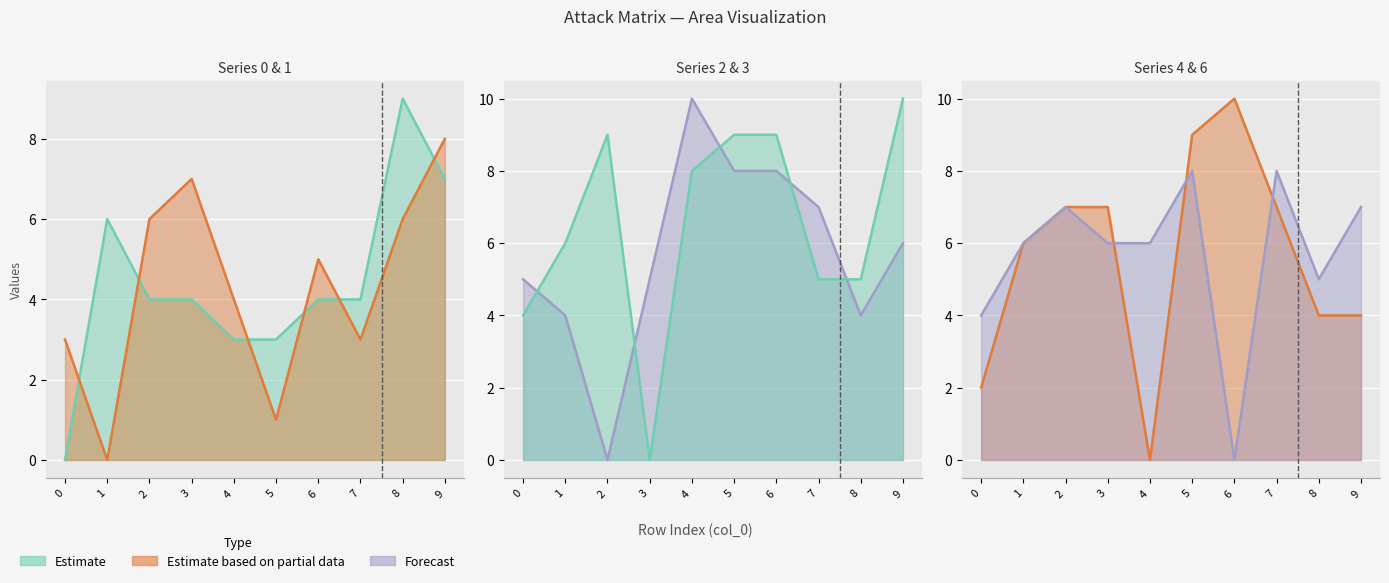

What is the spread (max minus min) of values at 0?

5